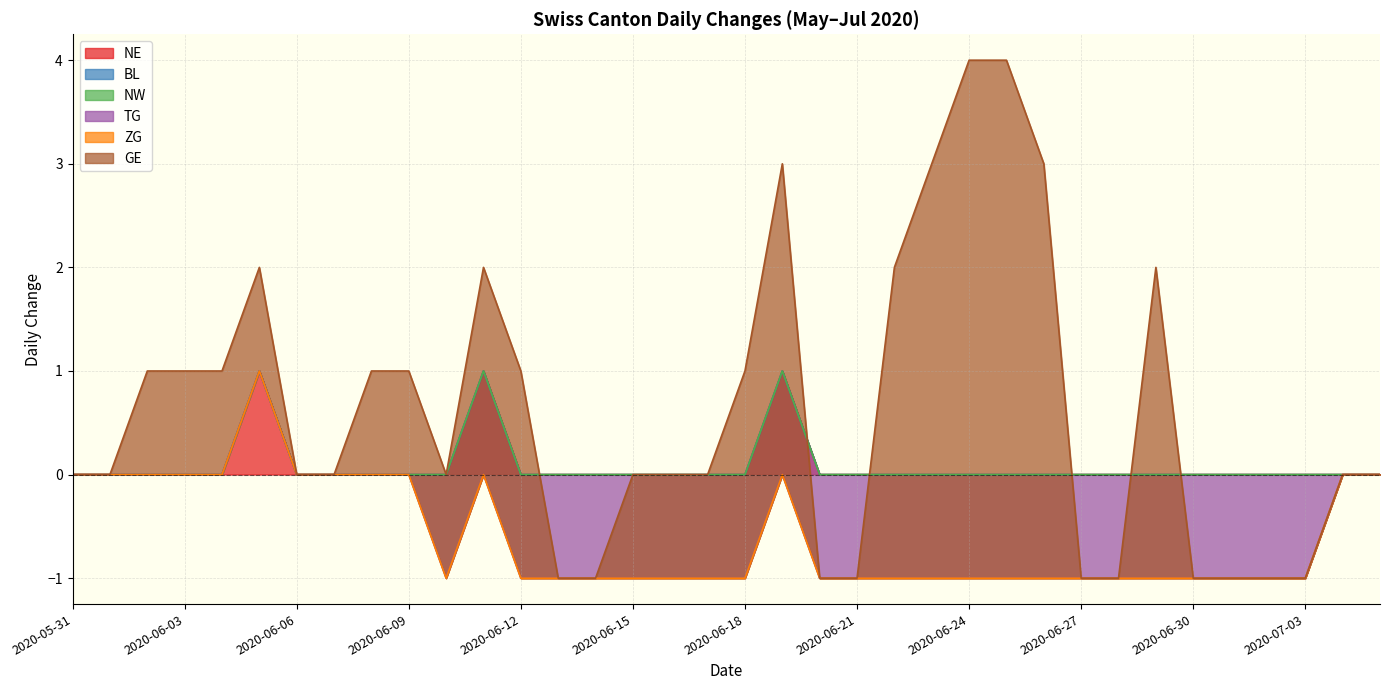

Is it true that ZG equals 0 at 2020-07-02?

True